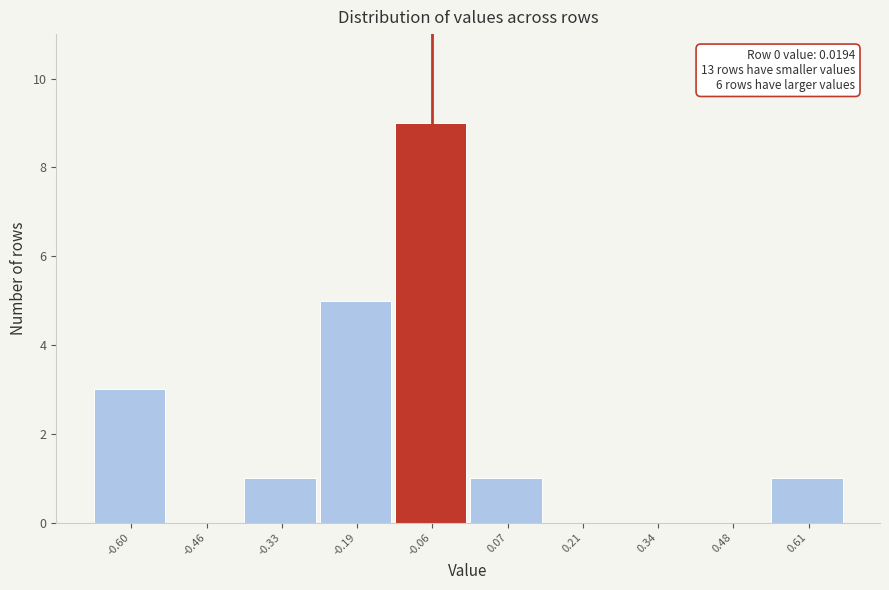

Reading left to right, what are all the values shown in this chart?

-0.60=3	-0.46=0	-0.33=1	-0.19=5	-0.06=9	0.07=1	0.21=0	0.34=0	0.48=0	0.61=1